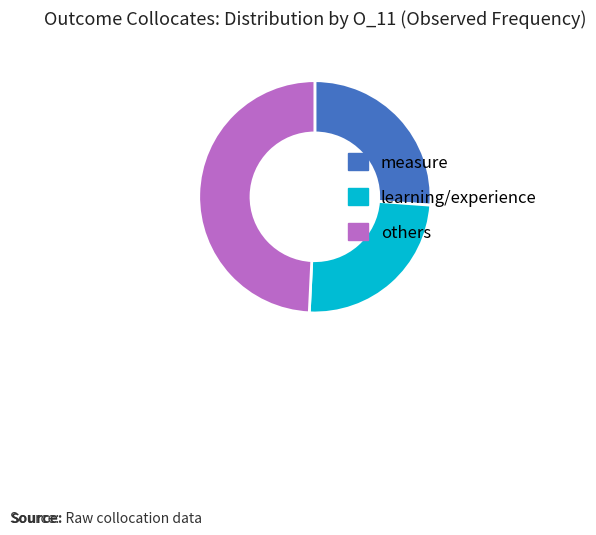

Which has a higher value, others or measure?

others